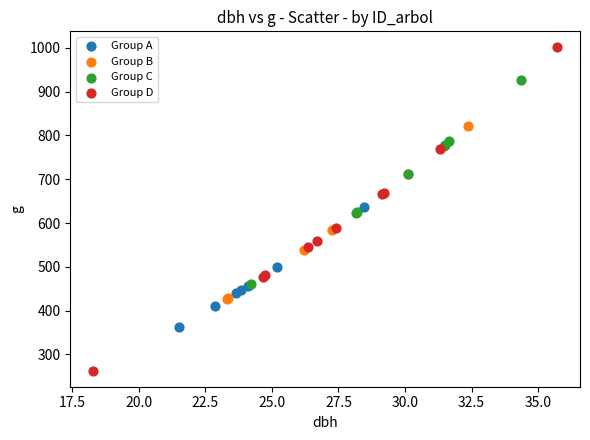

What are all the series names shown in the legend?

Group A, Group B, Group C, Group D